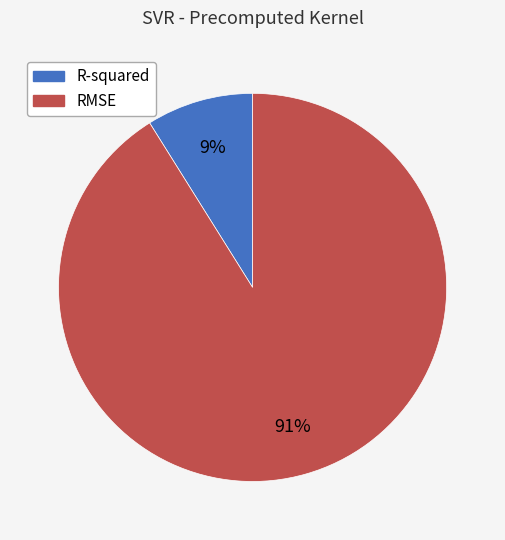

How many segments does this pie chart have?

2